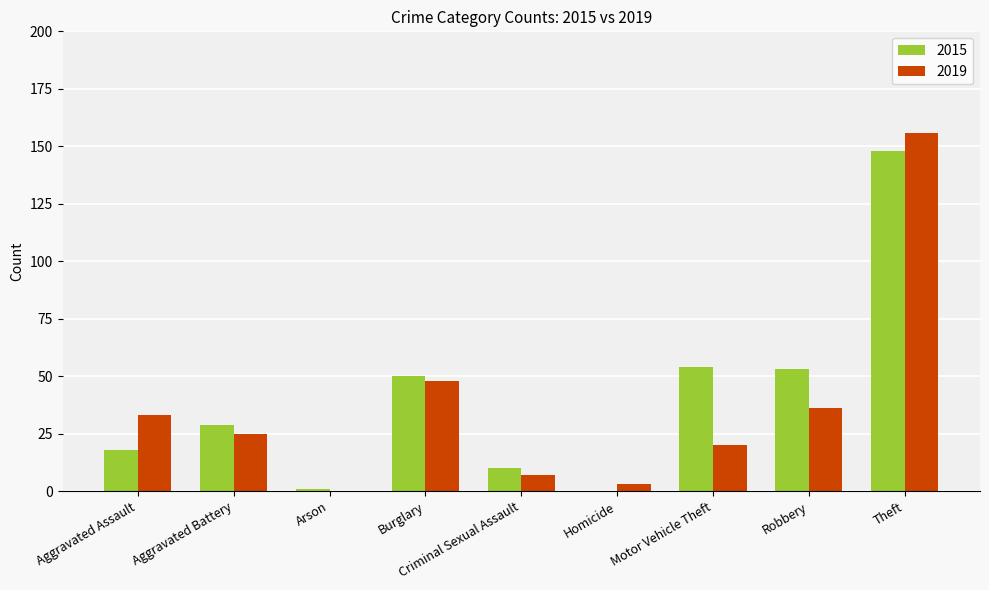

At which category is the sum across all series the highest?

Theft